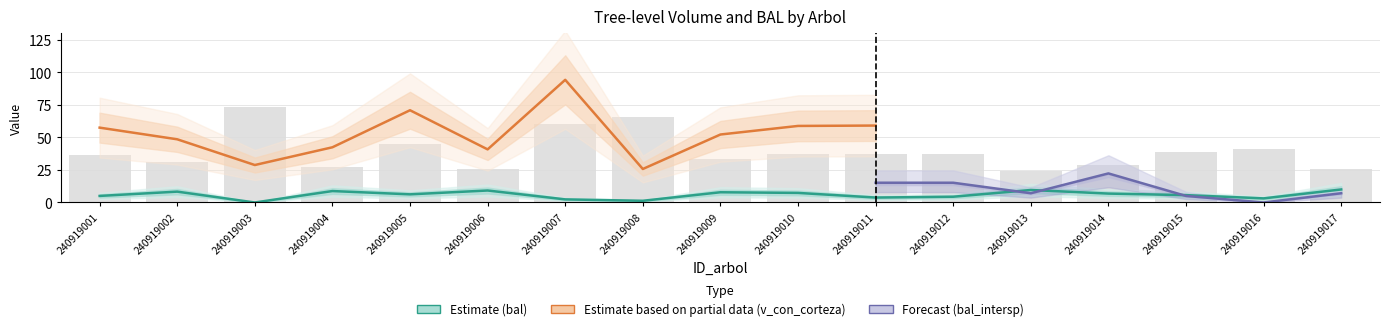

What is the difference between the bal_intrasp values at 240919003 and 240919009?

6.1